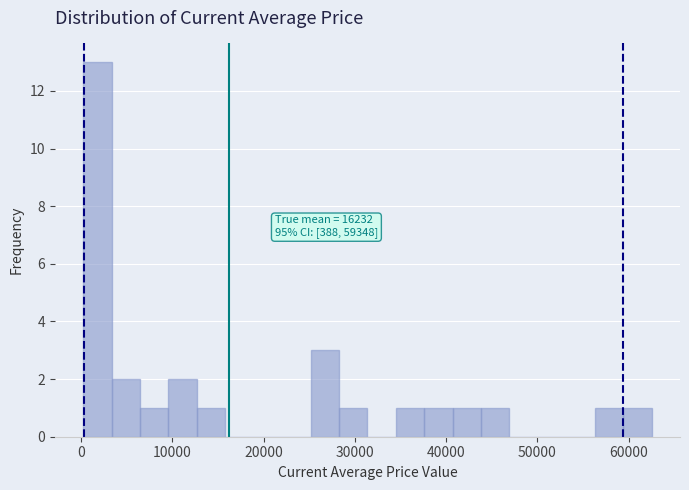

Around what value on the x-axis is the tallest bar? Give the approximate position of its centre, as read against the axis.

2000